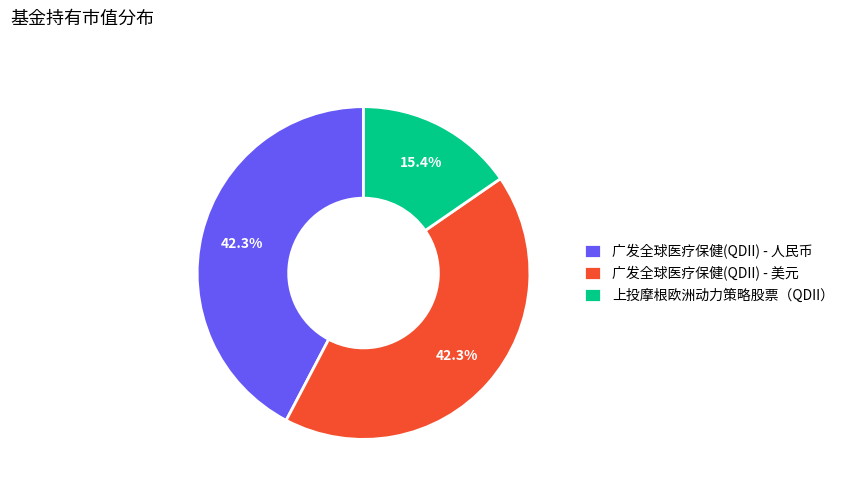

To the nearest percent, what is the difference between the 广发全球医疗保健(QDII) - 人民币 and 上投摩根欧洲动力策略股票（QDII） slice percentages?

27%